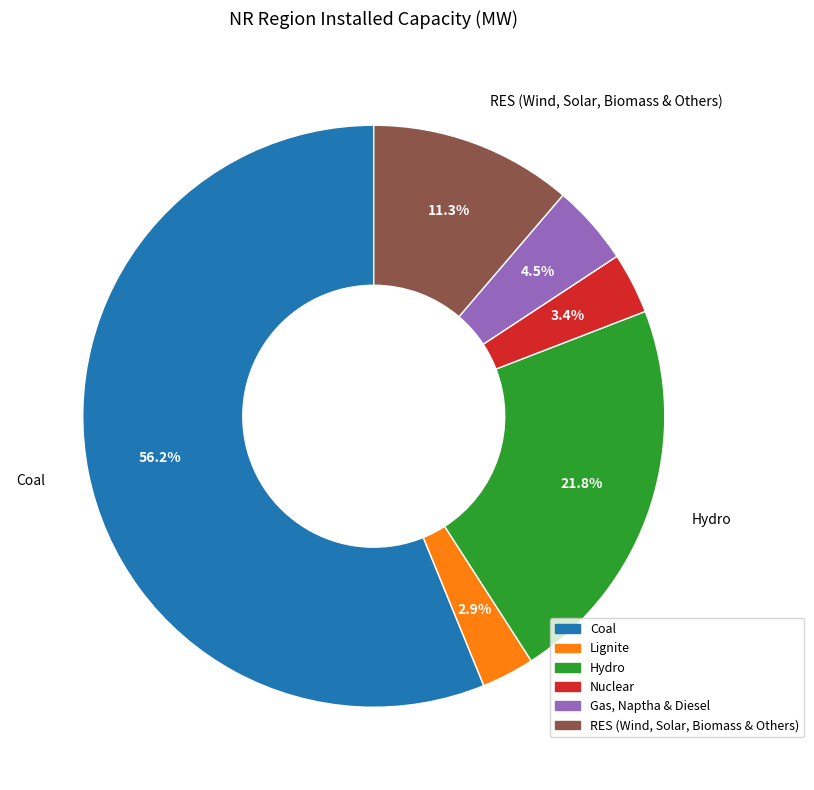

How many slices are in this pie chart?

6